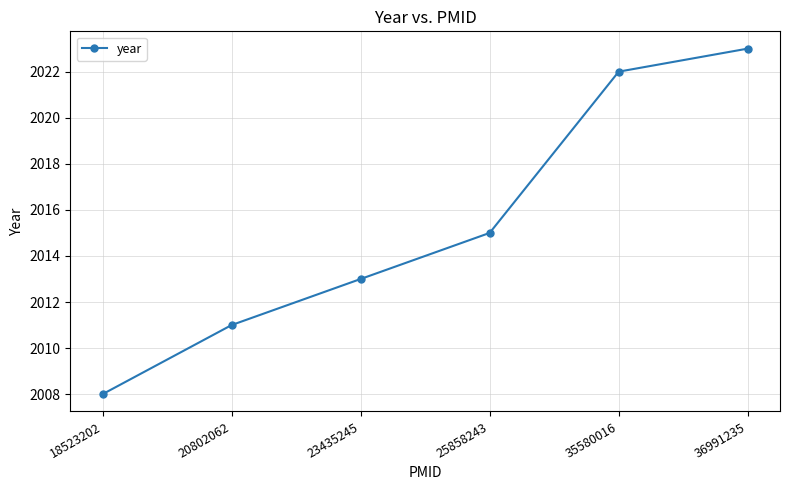

What is the difference between the maximum and second lowest values?

12